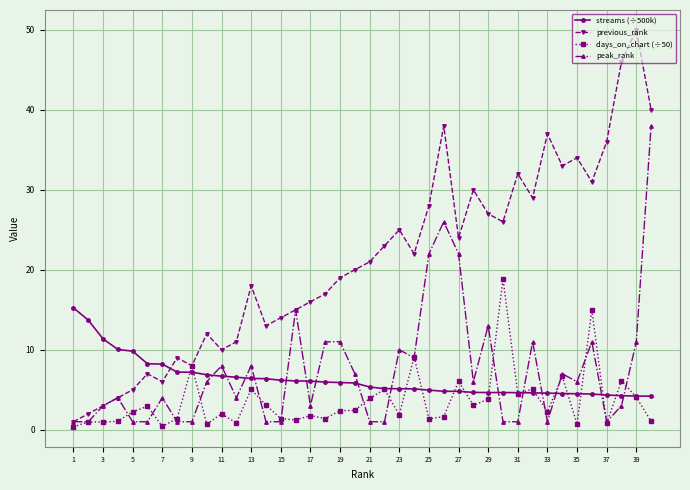

What is the greatest value displayed?

50.0